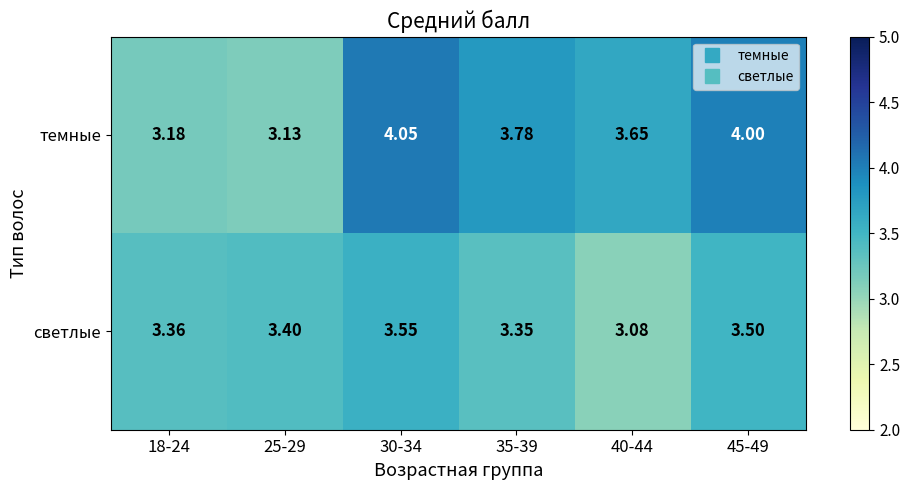

Which category has the lowest value across all series?

40-44